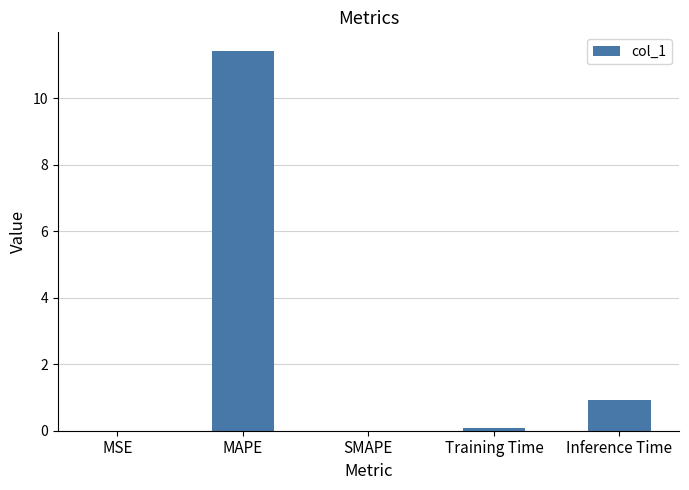

What is the sum of all values?

12.4